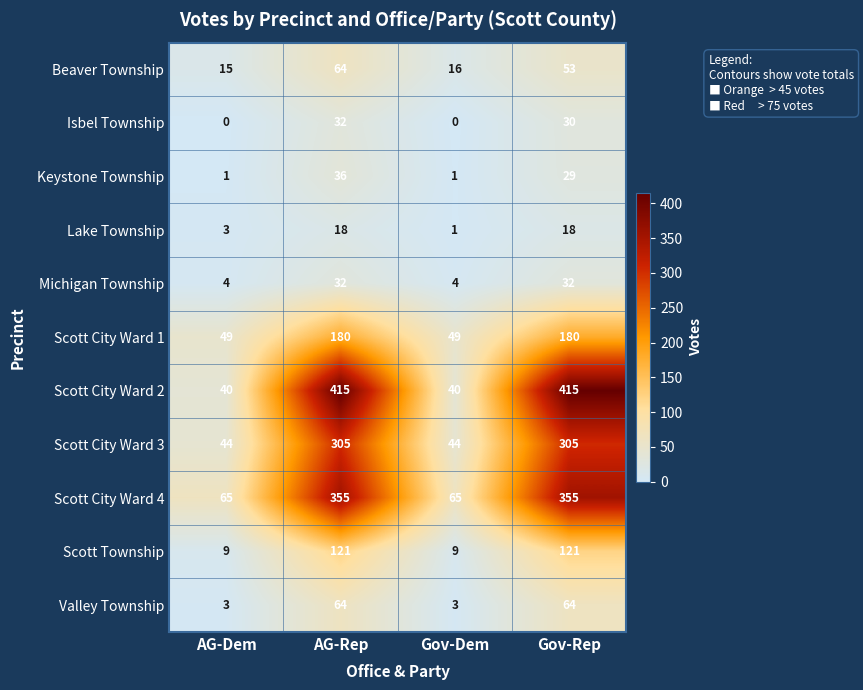

At which label does Beaver Township reach its peak?

AG-Rep